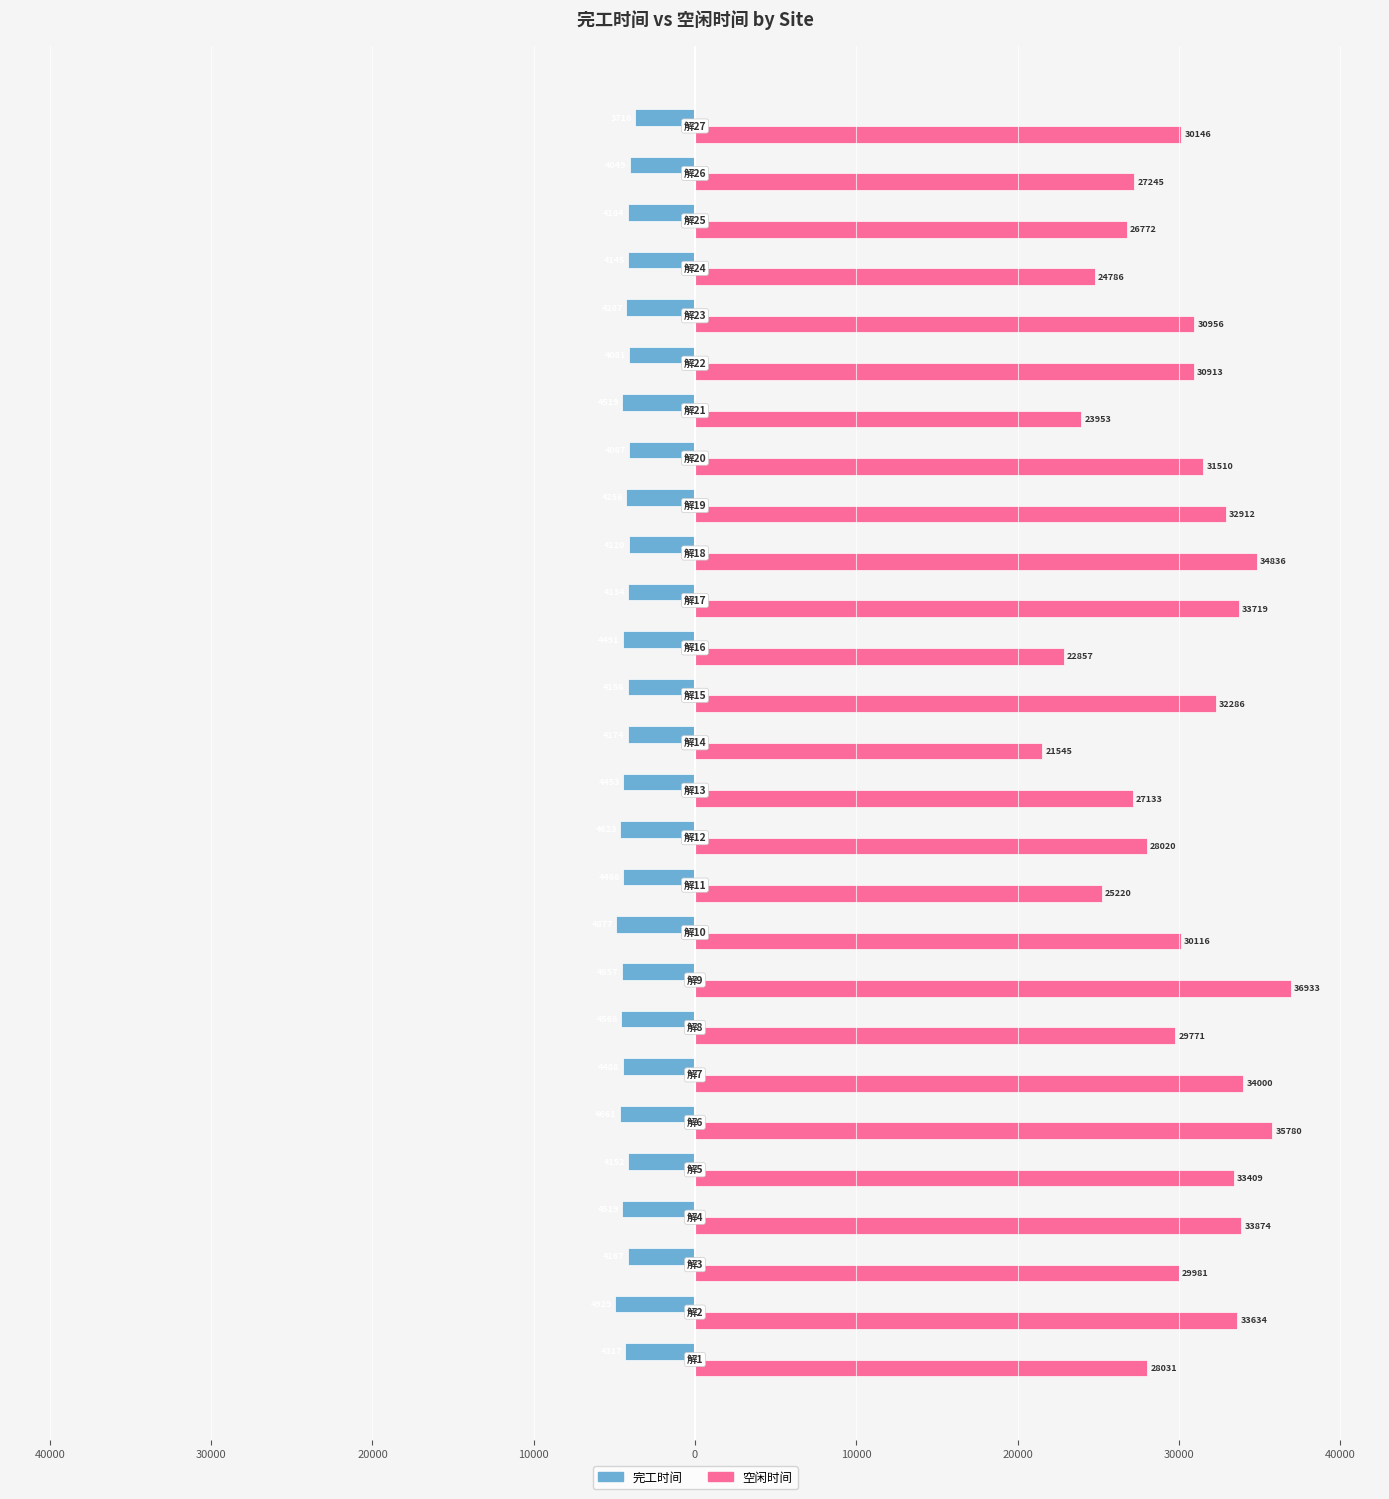

What are all the series names shown in the legend?

完工时间, 空闲时间